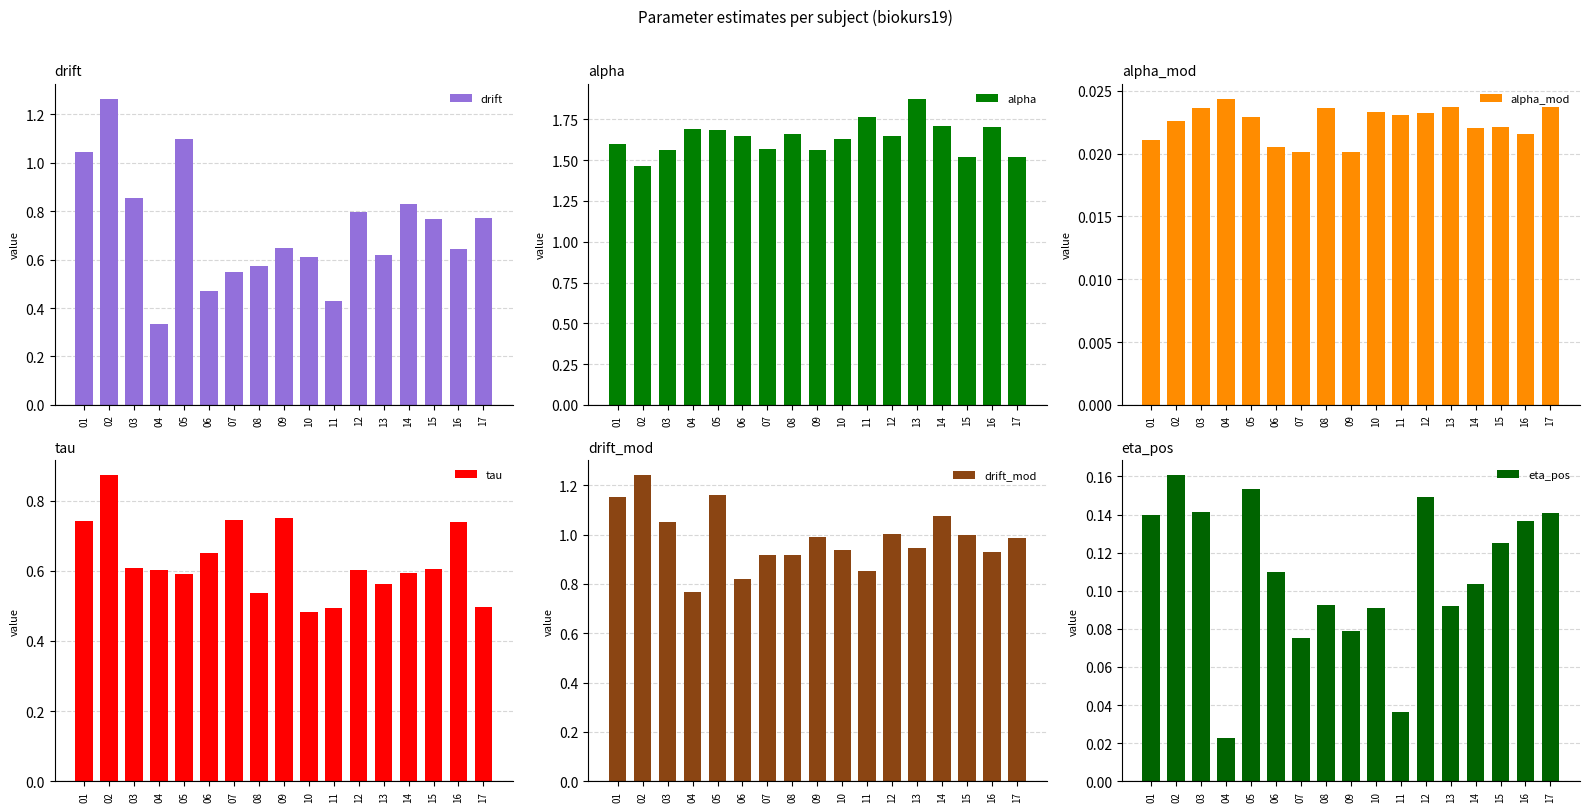

Does the chart contain any negative values?

No